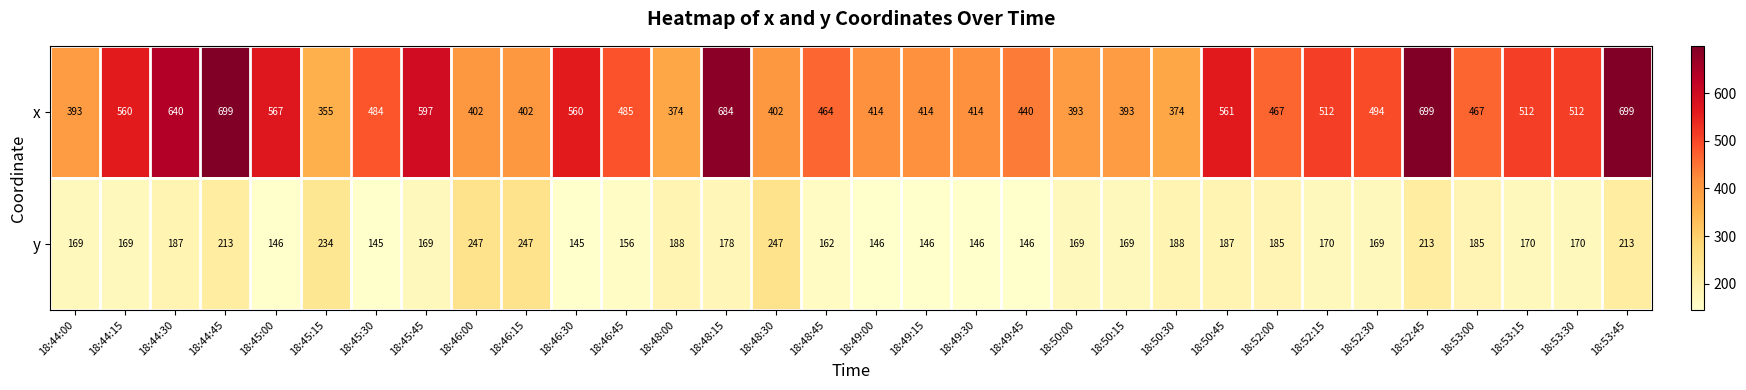

At 18:46:45, list the series in order from smallest to largest.

y, x